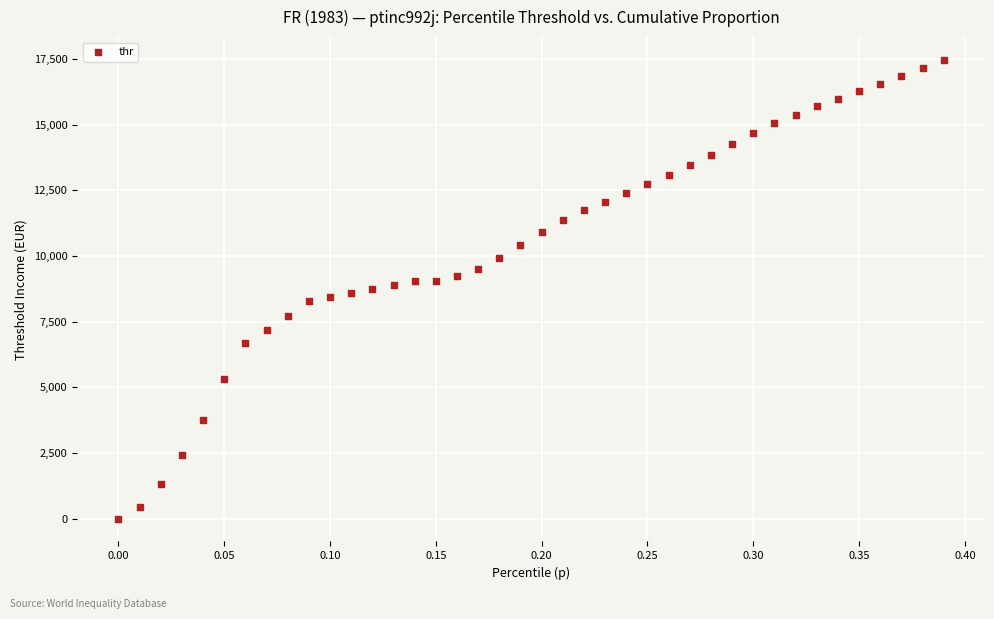

What is the range of Y values (max minus min)?

17458.7